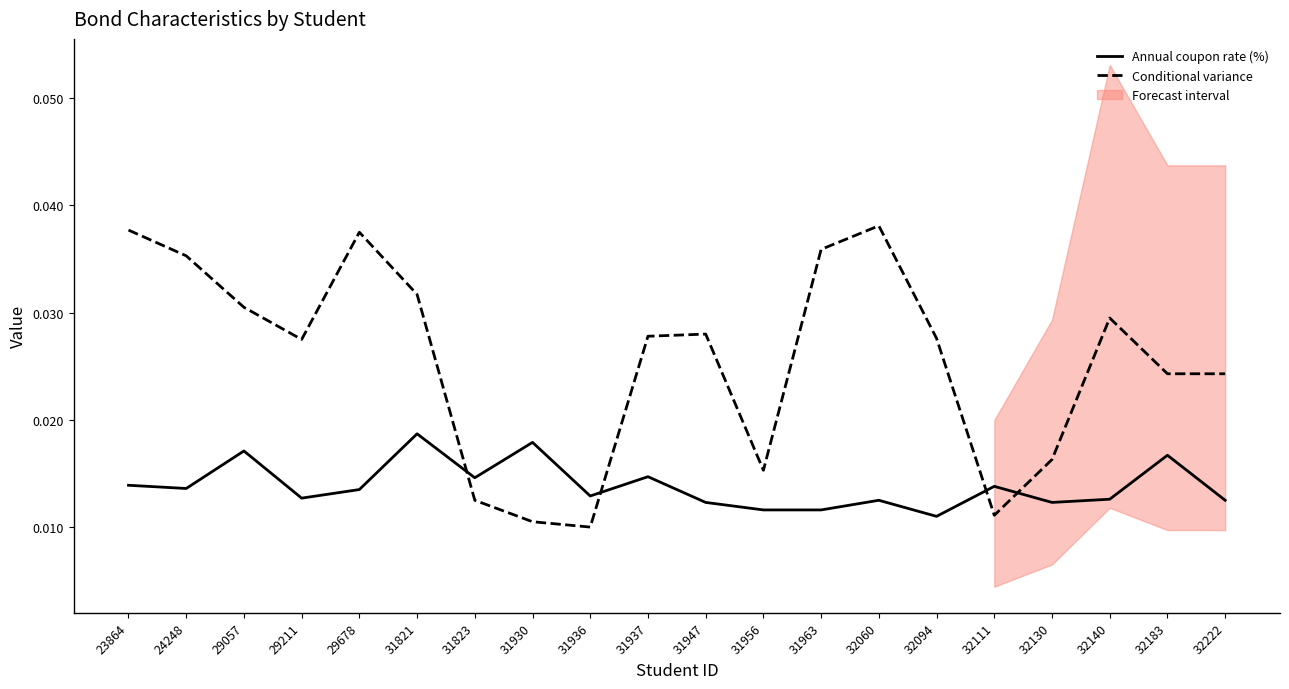

Which series ends up on top after the final intersection of Annual coupon rate (%) and Conditional variance?

Conditional variance